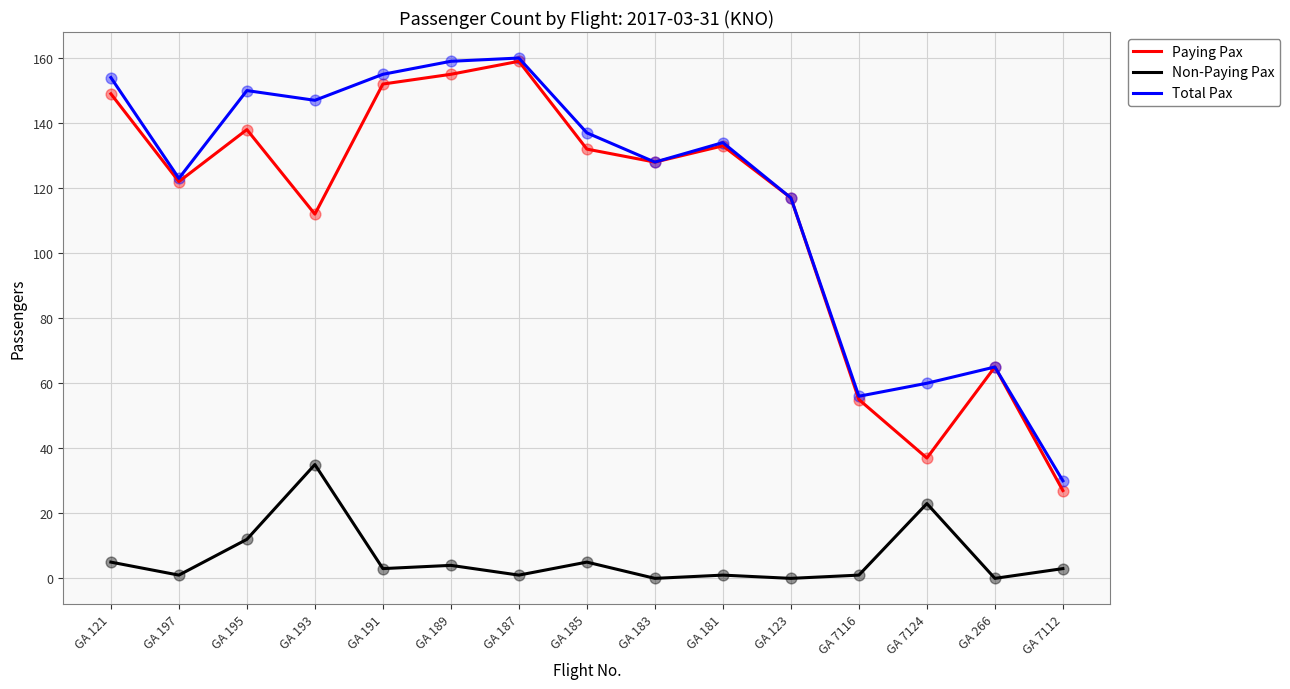

What are all the series names shown in the legend?

Paying Pax, Non-Paying Pax, Total Pax